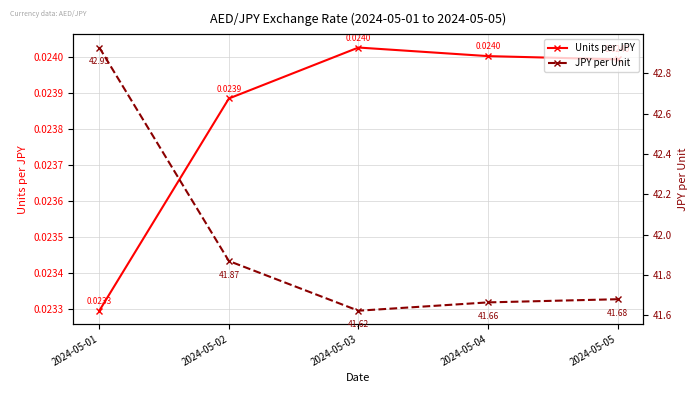

At 2024-05-03, list the series in order from smallest to largest.

Units per JPY, JPY per Unit